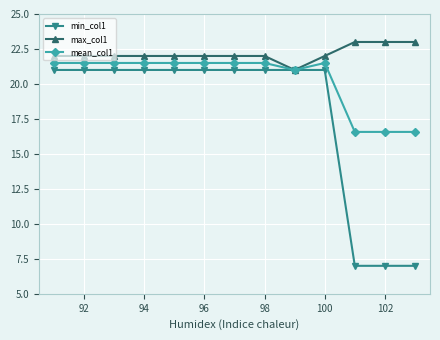

What are all the series names shown in the legend?

min_col1, max_col1, mean_col1